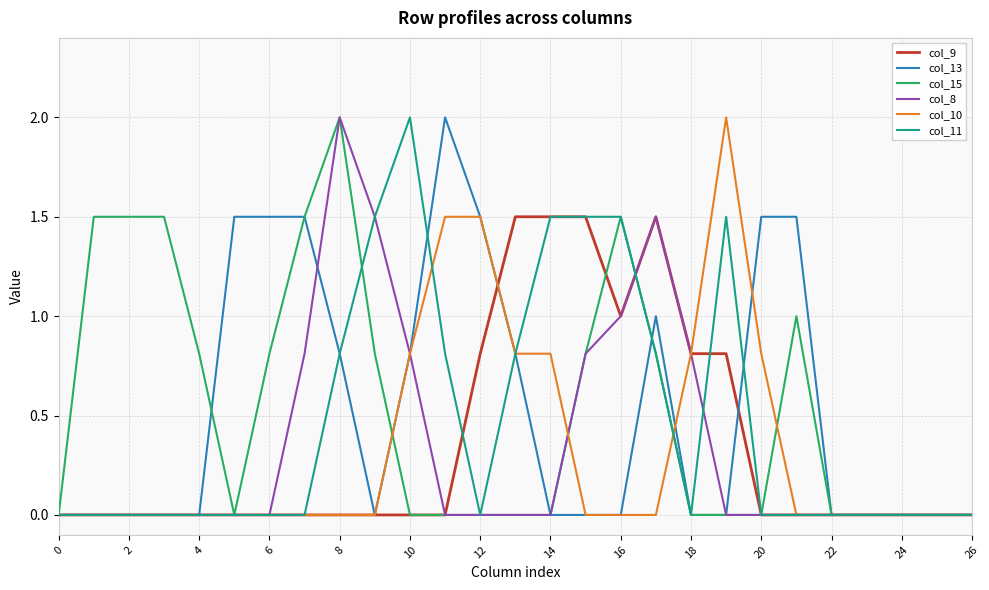

What is the highest value of the col_11 series?

2.0